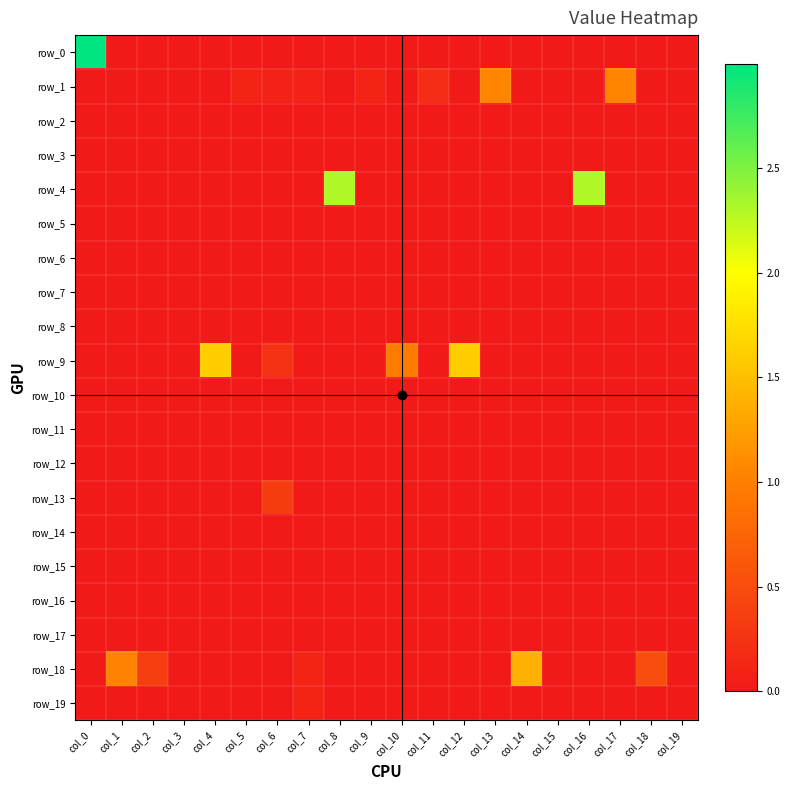

Which series has the largest range (max minus min)?

row_0